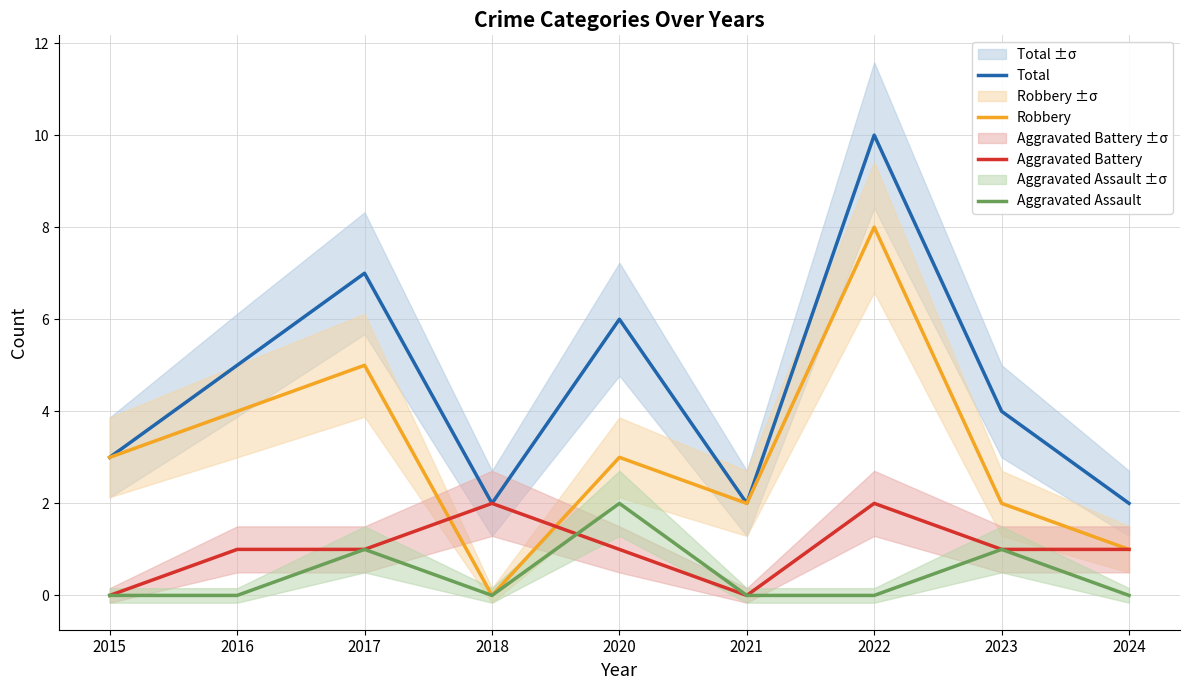

Reading left to right, list all the values displayed in this chart.

Total: 2015=3	2016=5	2017=7	2018=2	2020=6	2021=2	2022=10	2023=4	2024=2
Robbery: 2015=3	2016=4	2017=5	2018=0	2020=3	2021=2	2022=8	2023=2	2024=1
Aggravated Battery: 2015=0	2016=1	2017=1	2018=2	2020=1	2021=0	2022=2	2023=1	2024=1
Aggravated Assault: 2015=0	2016=0	2017=1	2018=0	2020=2	2021=0	2022=0	2023=1	2024=0